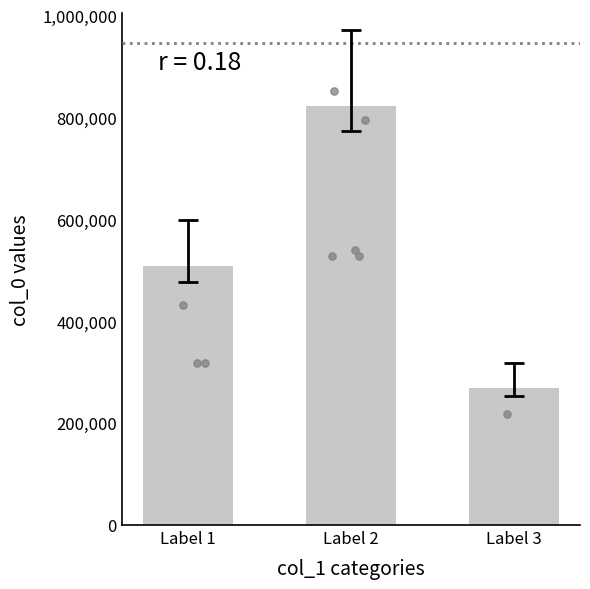

Which has a higher value, Label 3 or Label 1?

Label 1